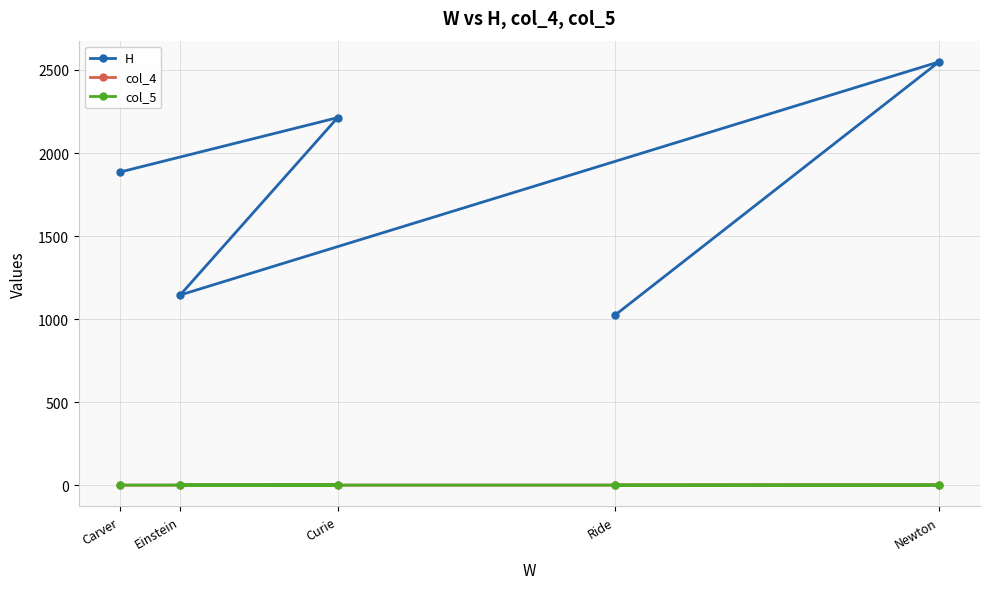

What is the label of the 3rd point from the left?

Curie